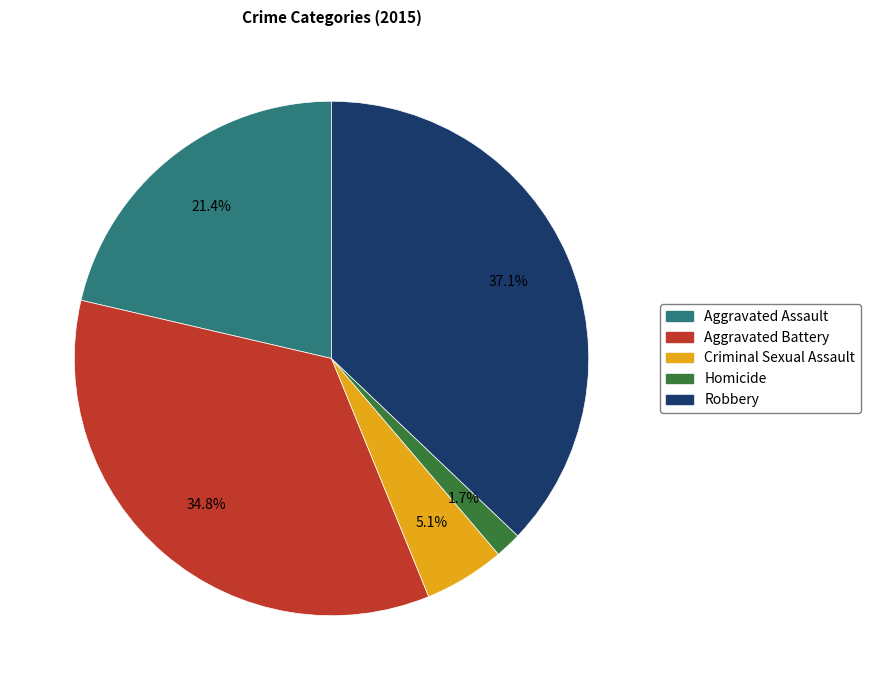

What portion of the pie excludes Aggravated Assault?

78.6%